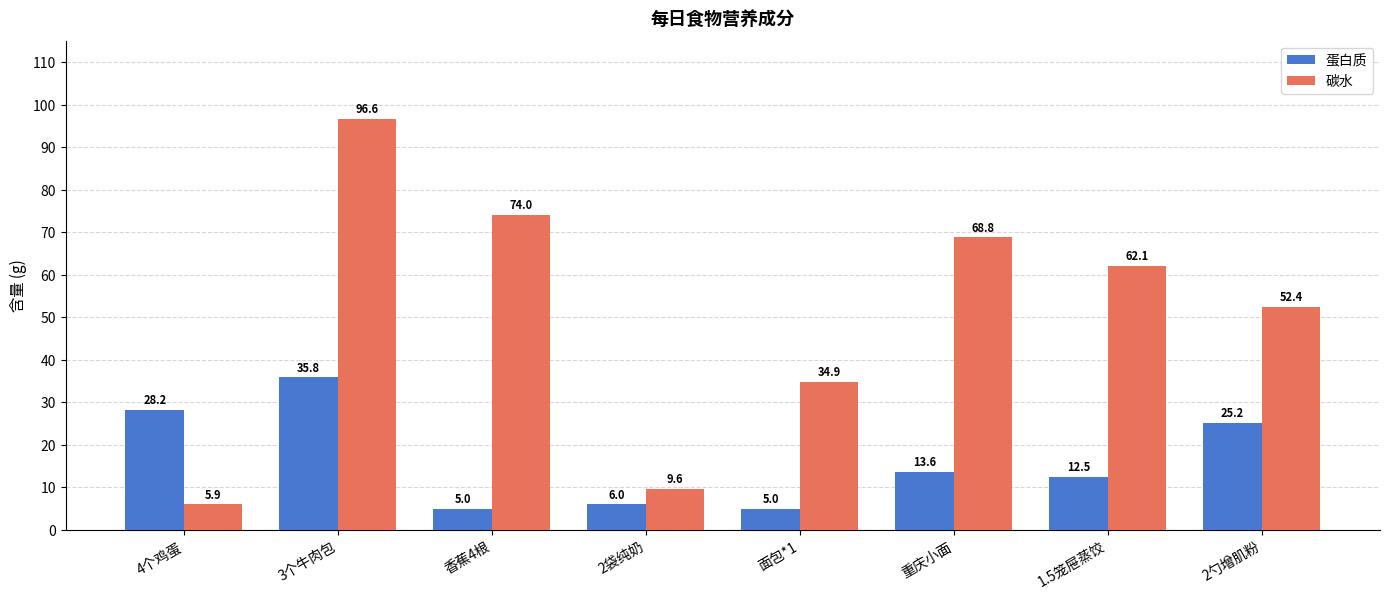

How many bars are there in total?

16